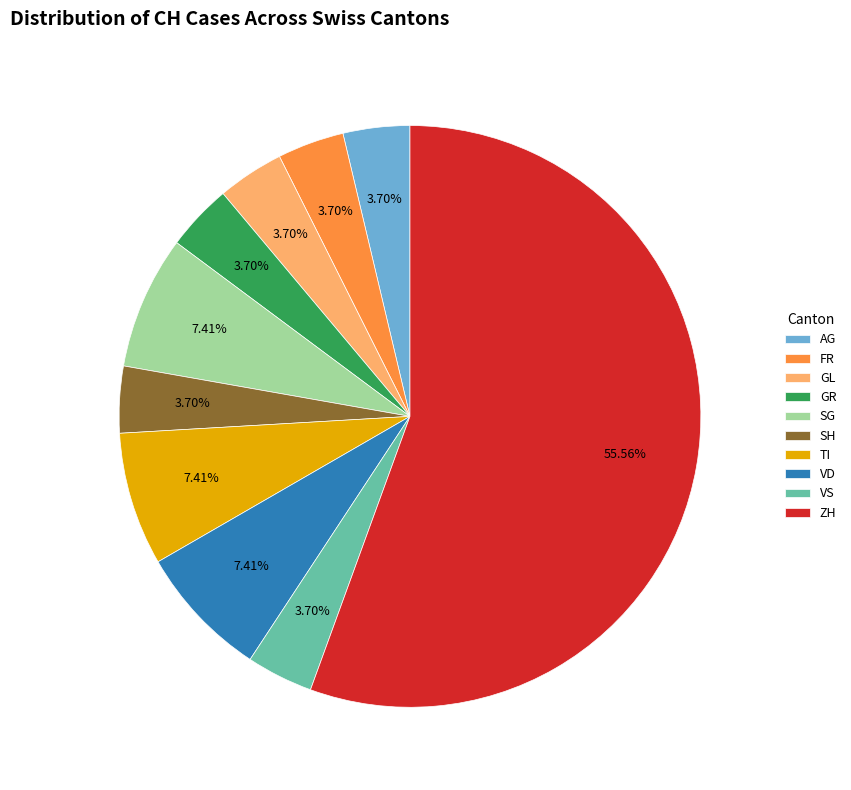

Which category has the biggest portion of the pie?

ZH